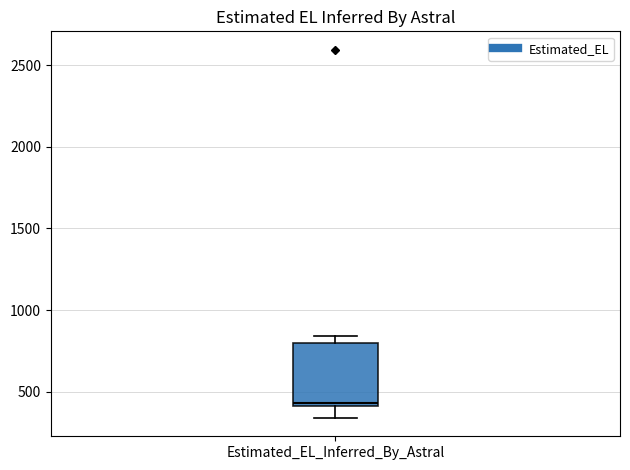

Where does the lower whisker of the box for Estimated_EL_Inferred_By_Astral end on the y-axis? The values are not printed on the chart, so give them approximately, as read against the axis.

350